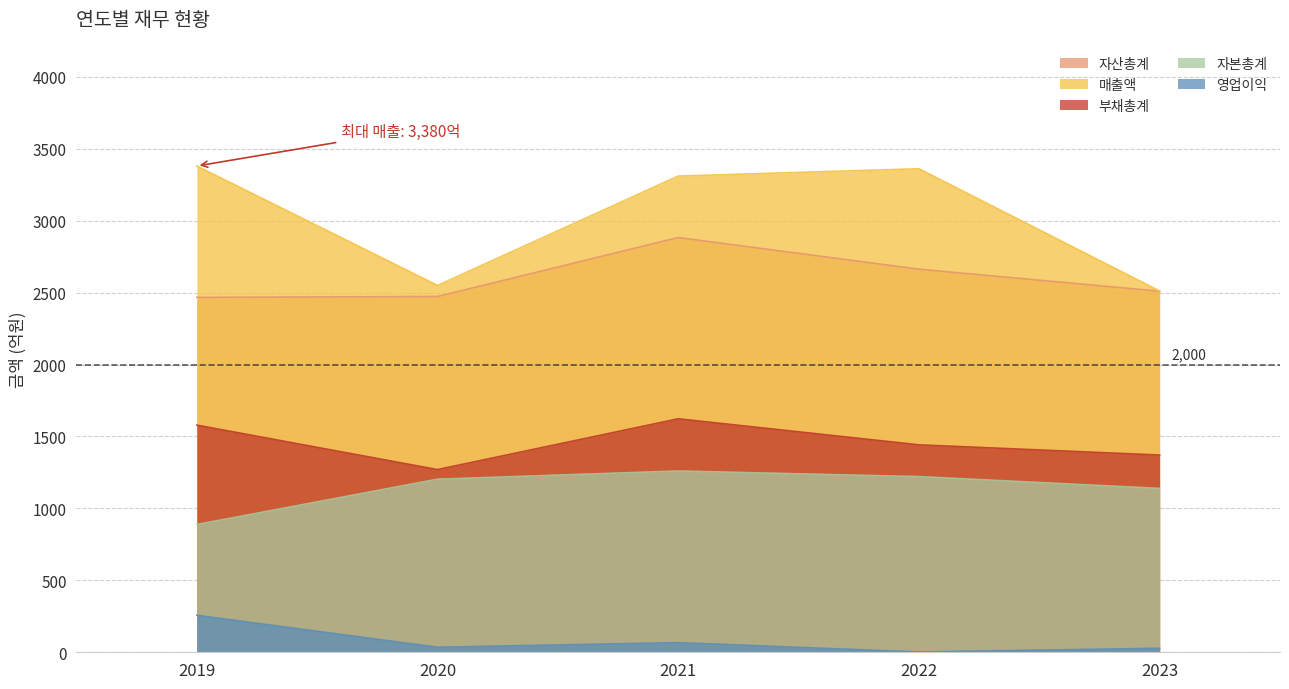

What is the difference between the highest and lowest values at 2021?

3243